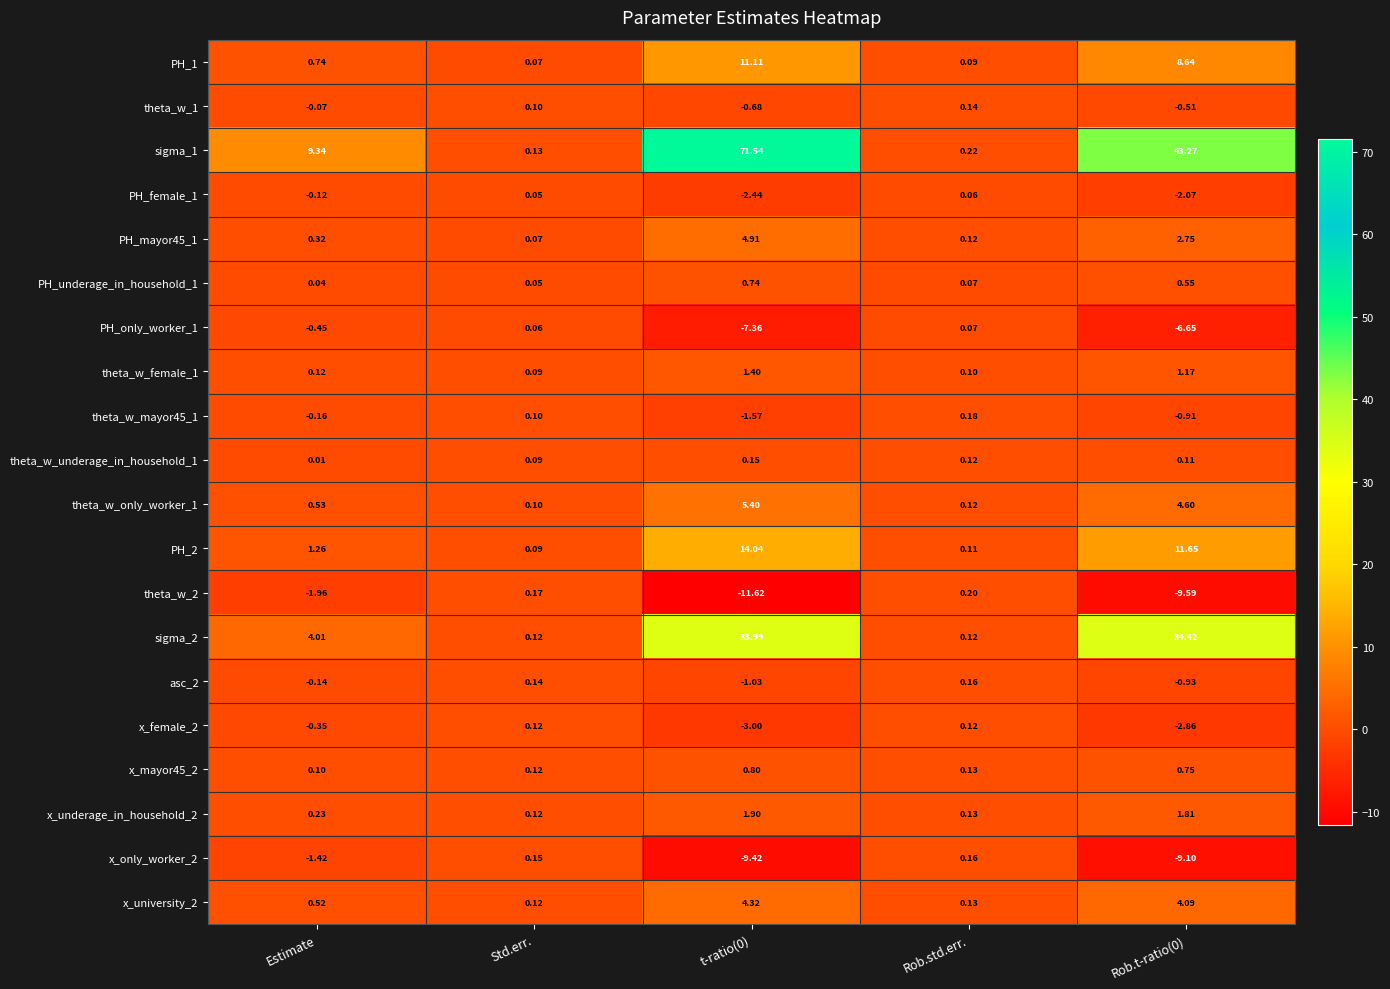

Is the value of theta_w_only_worker_1 at t-ratio(0) greater than the value of theta_w_2 at Rob.t-ratio(0)?

Yes